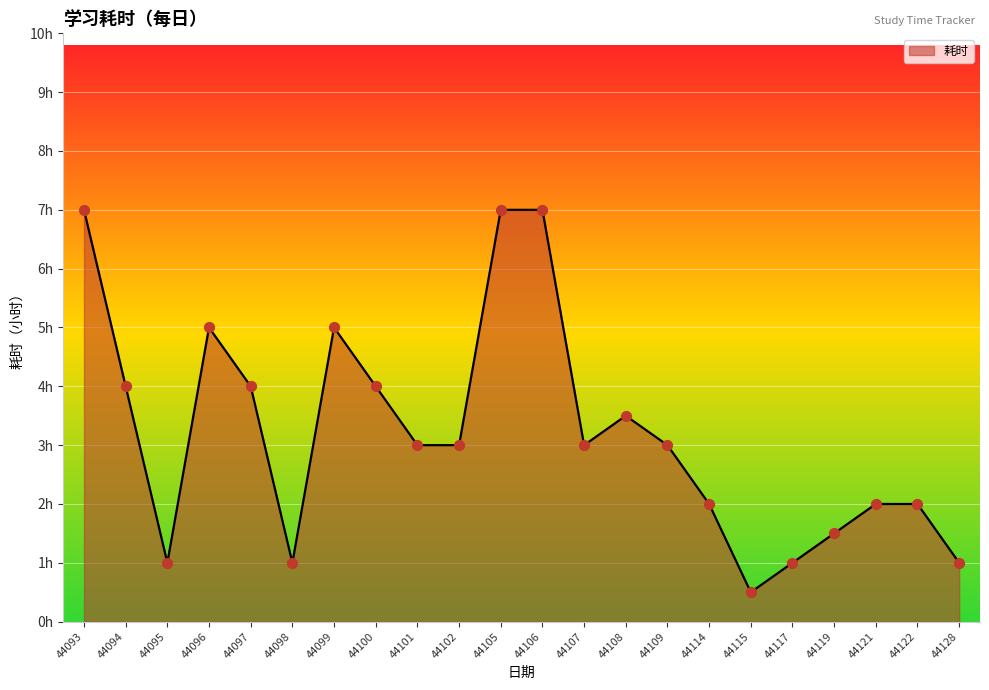

Which has a higher value, 44101 or 44115?

44101